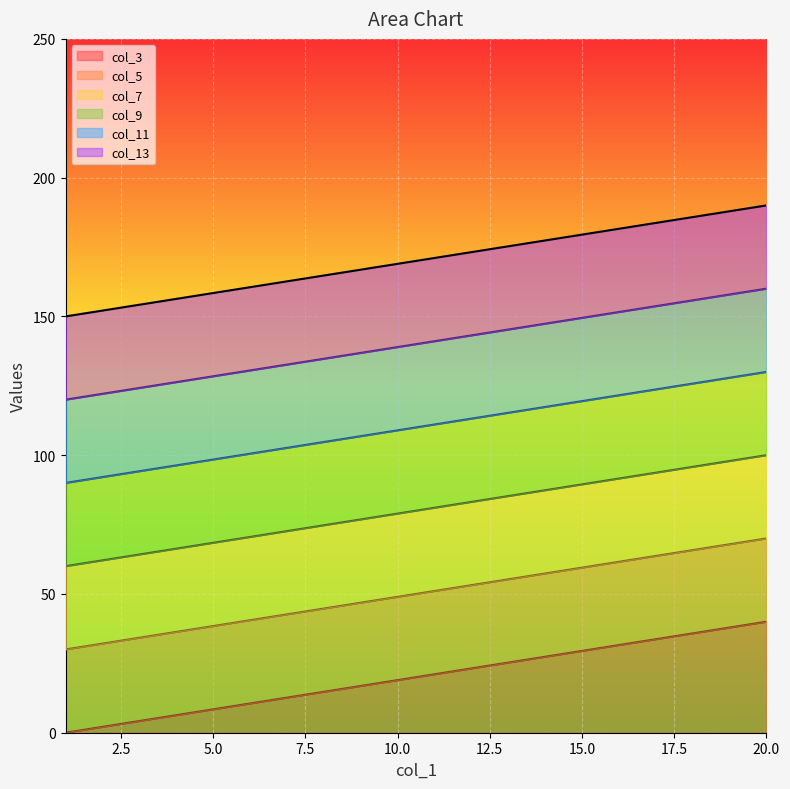

Which series changed the most between 4 and 17?

col_3